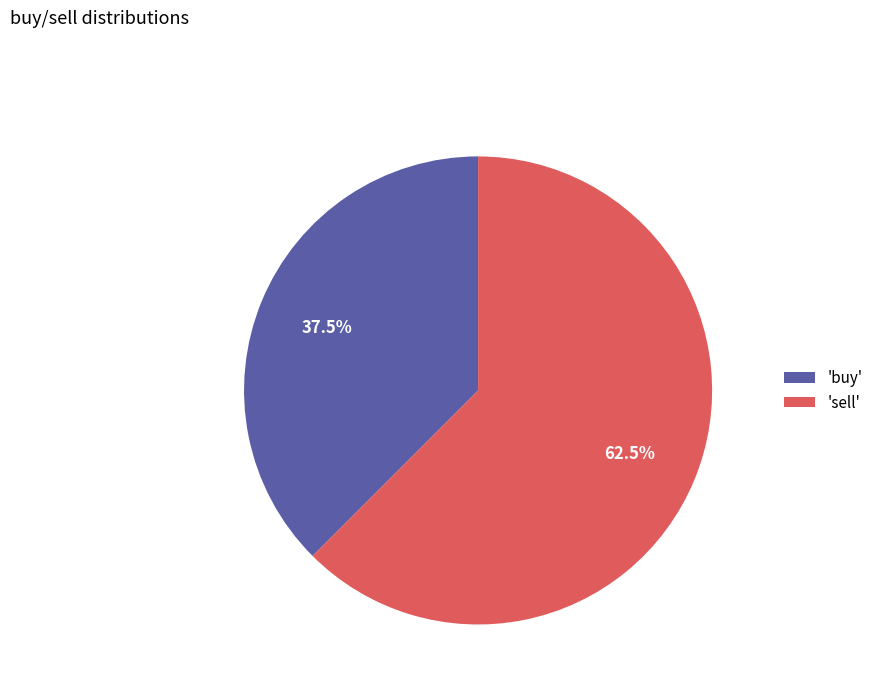

To the nearest percent, what is the average slice percentage?

50%